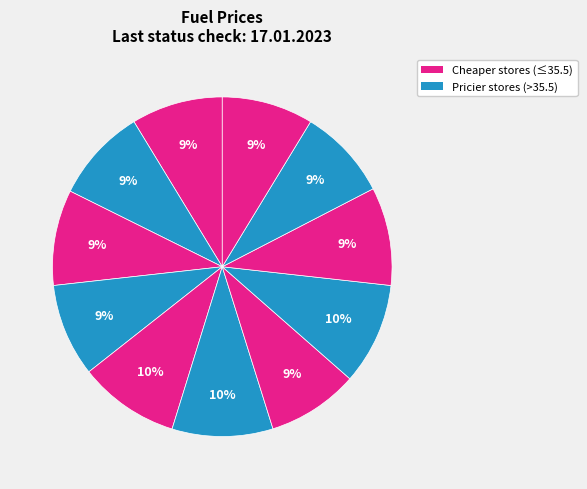

Count the number of slices in the pie.

11